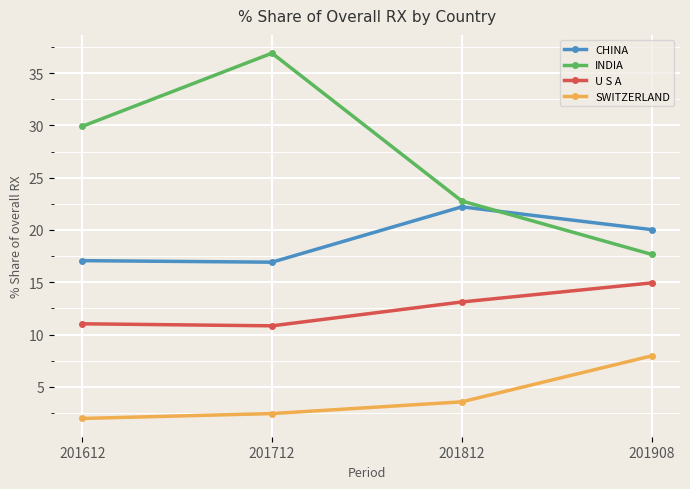

Rank the series by their average value, from highest to lowest.

INDIA, CHINA, U S A, SWITZERLAND